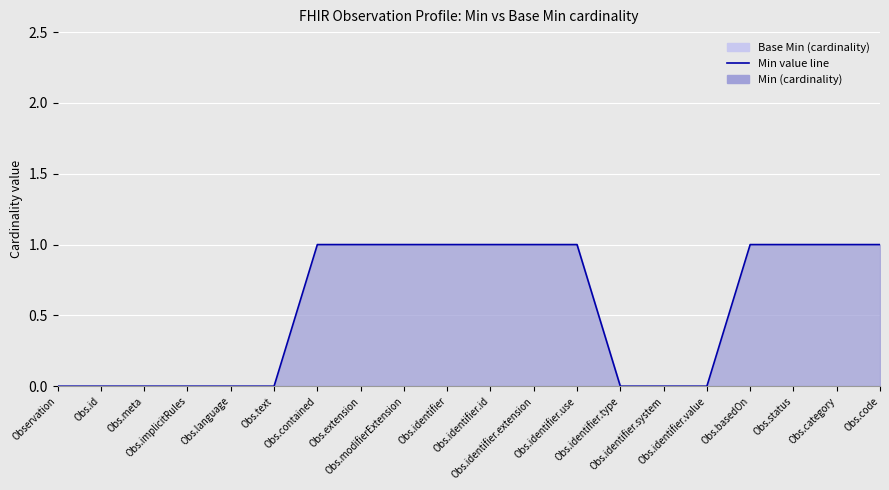

Between Obs.identifier.system and Obs.identifier.extension, which is larger?

Obs.identifier.extension